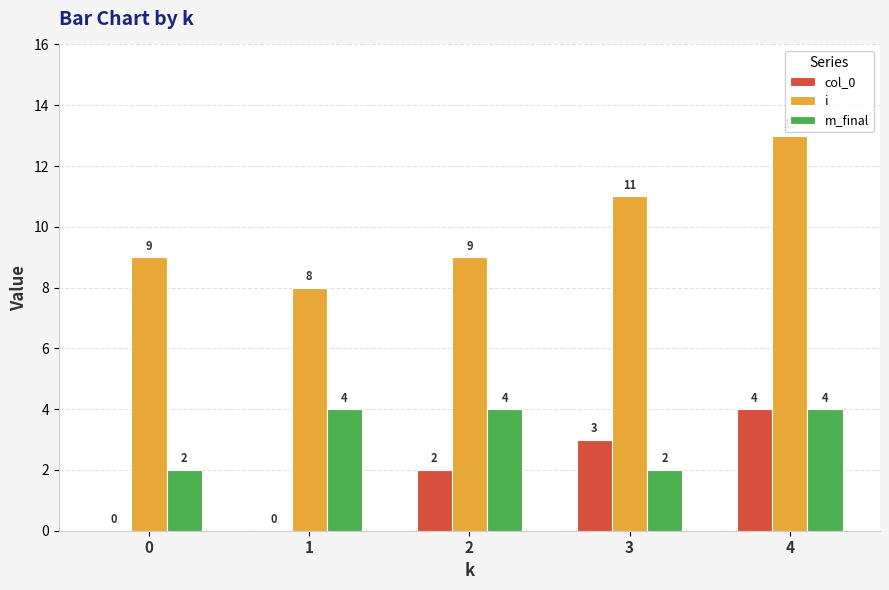

What is the difference between the col_0 values at 4 and 1?

4